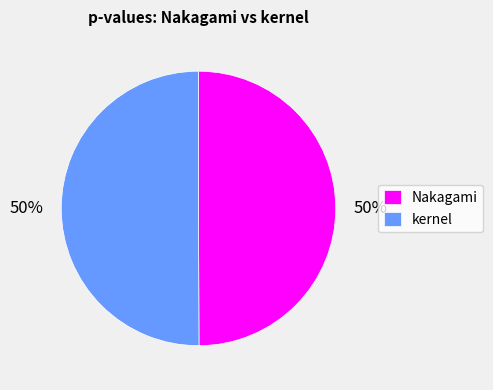

How many segments does this pie chart have?

2